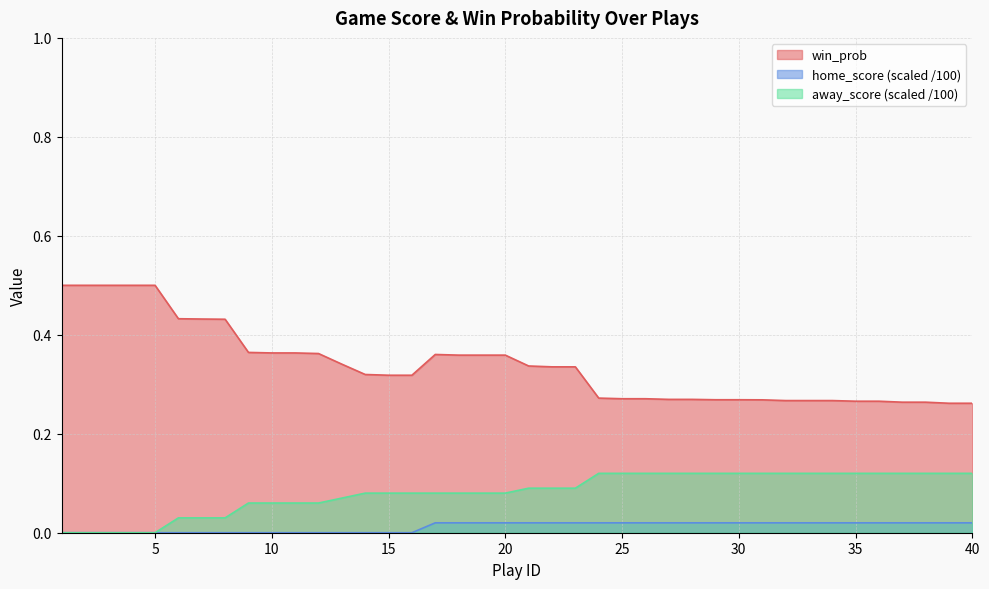

At which label is win_prob closest to 0?

39